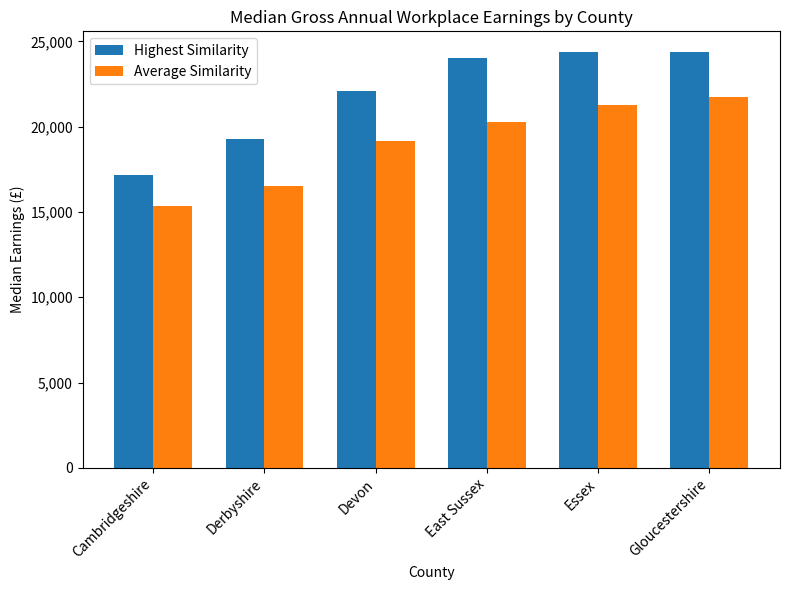

Count the number of categories in the chart.

6